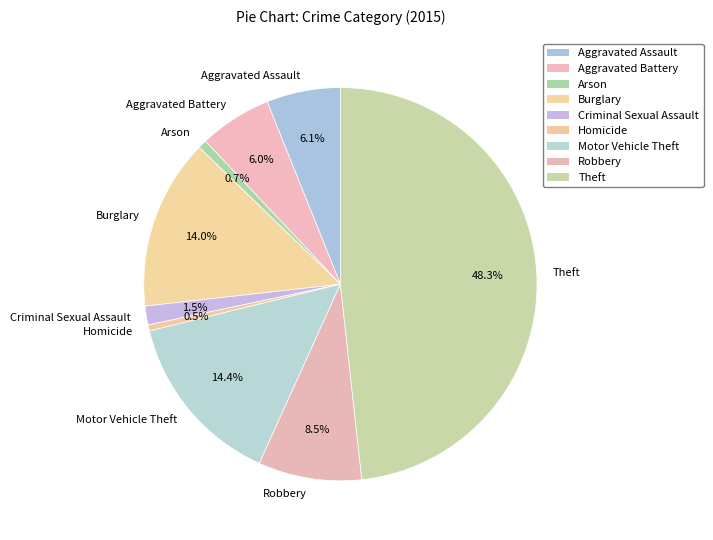

The Robbery slice represents 19% of the pie. True or false?

False